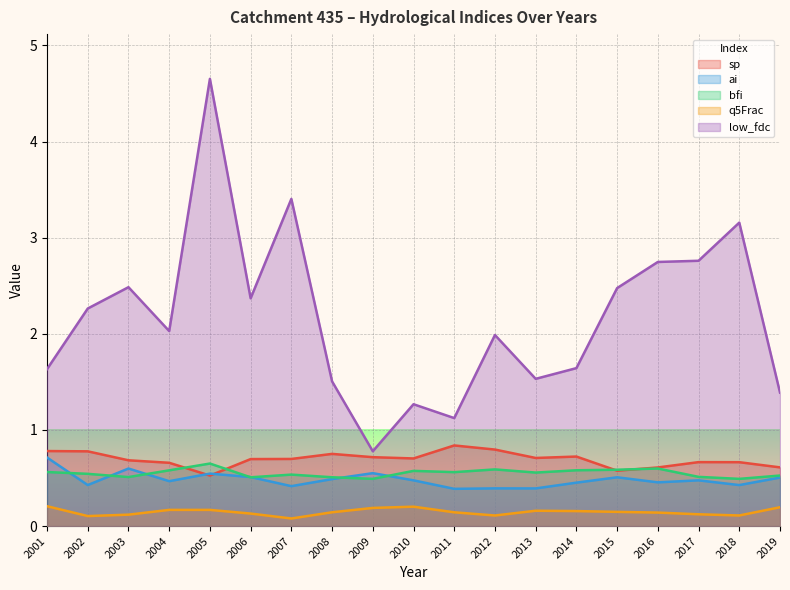

At how many categories does at least one series exceed 3?

3